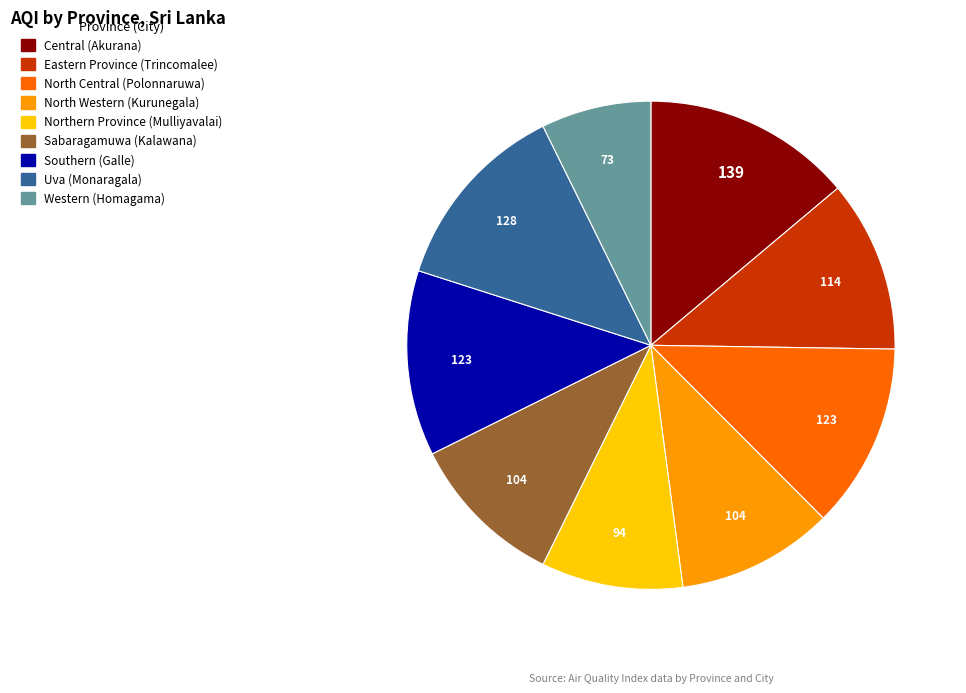

How many segments does this pie chart have?

9